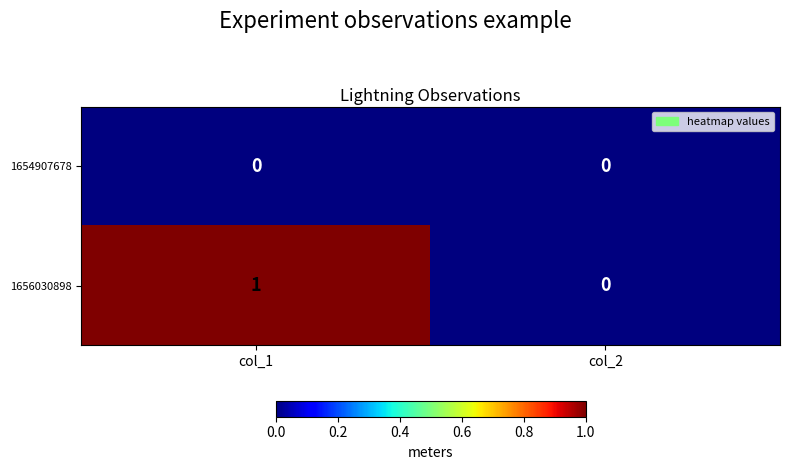

Is the value of 1656030898 at col_1 greater than the value of 1654907678 at col_2?

Yes